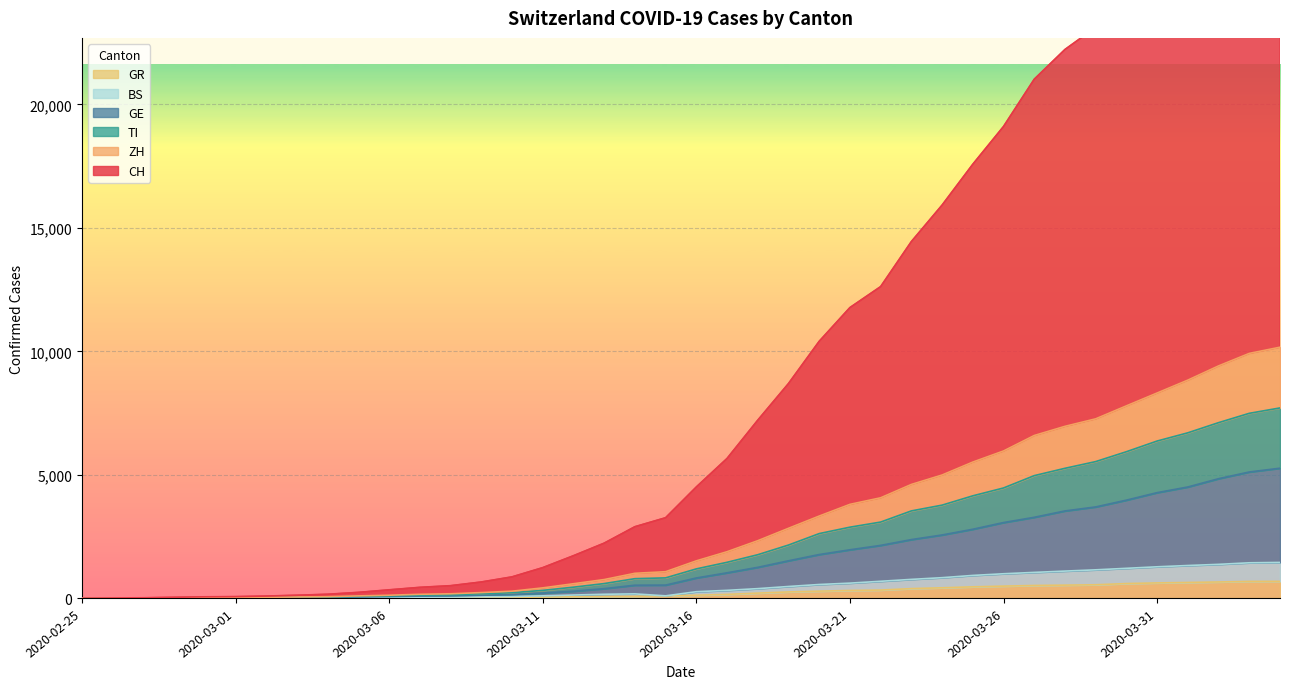

What is the difference between the GE values at 2020-03-23 and 2020-03-24?

187